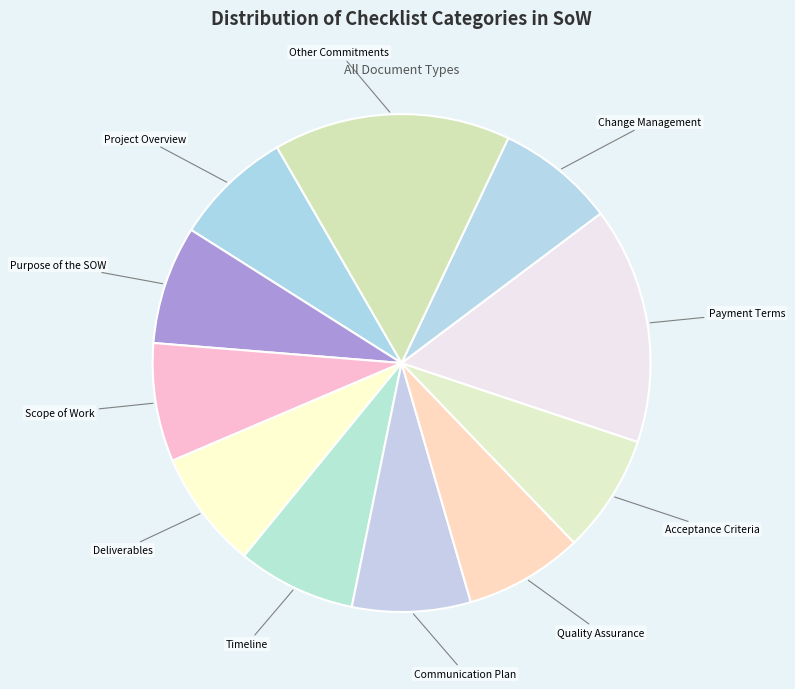

Combined, do Deliverables and Payment Terms account for over 50%?

No